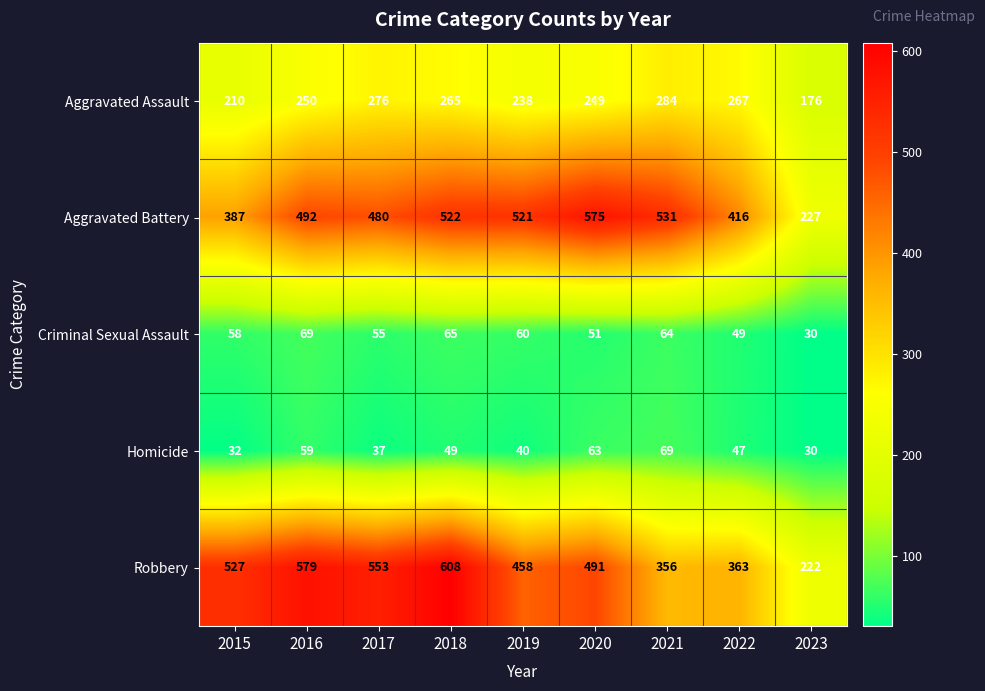

At which label is Criminal Sexual Assault closest to 49?

2022